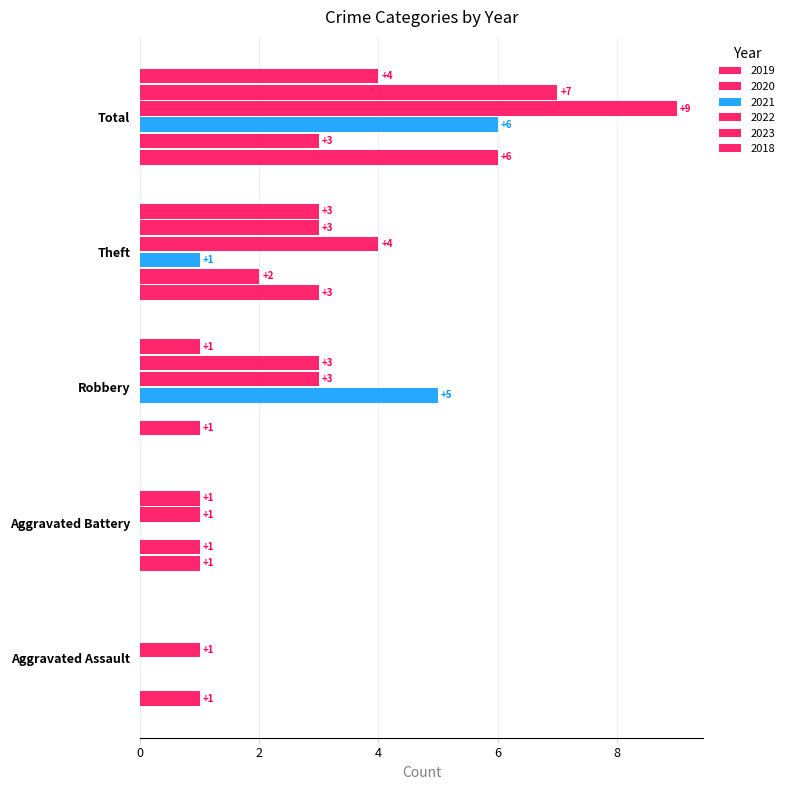

Reading left to right, list all the values displayed in this chart.

2015: 0	0	1	3	4
2019: 1	1	1	3	6
2020: 0	1	0	2	3
2021: 0	0	5	1	6
2022: 1	1	3	4	9
2023: 0	1	3	3	7